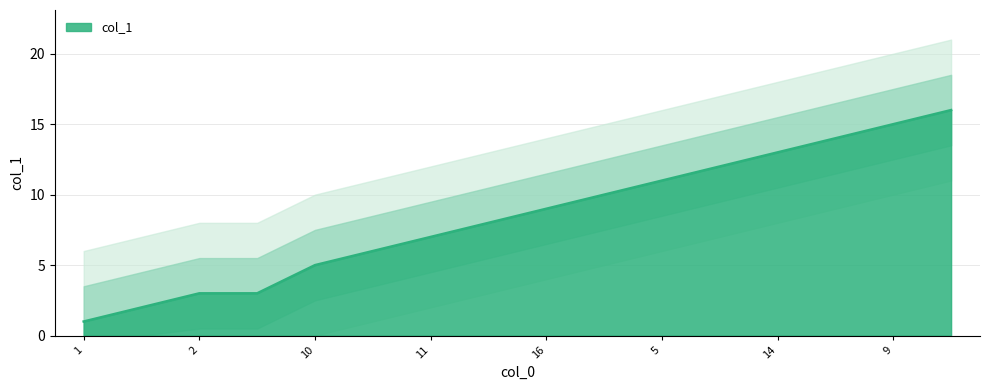

List the labels in order of value, largest first.

12, 9, 15, 14, 3, 5, 13, 16, 8, 11, 4, 10, 2, 7, 6, 1